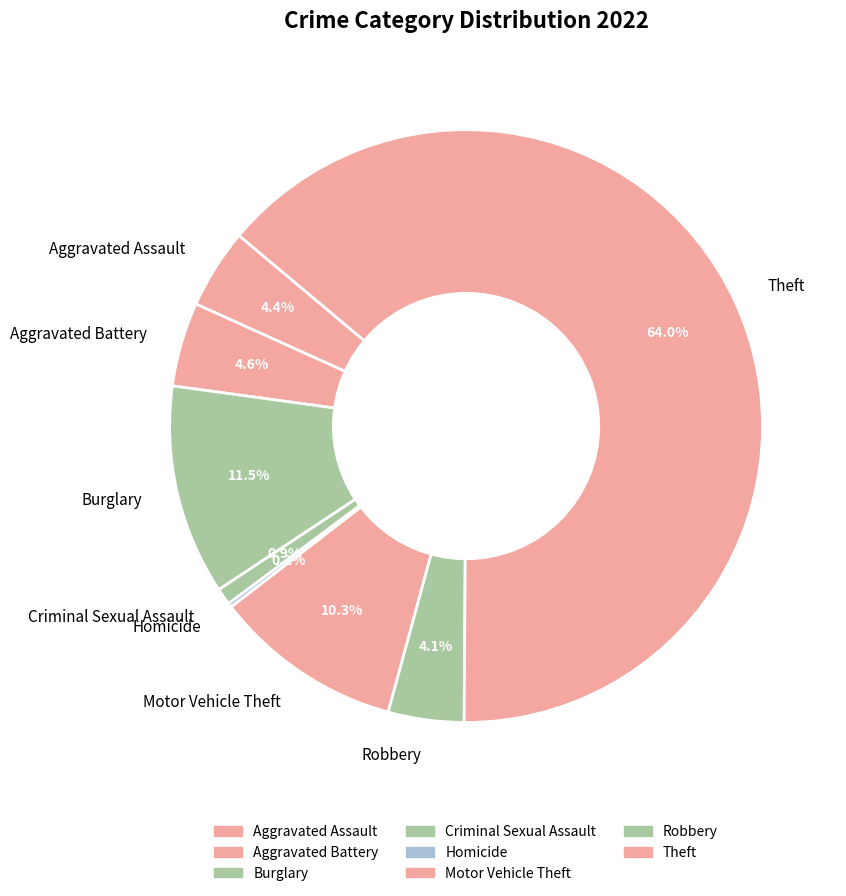

Does Theft represent more than half of the total?

Yes